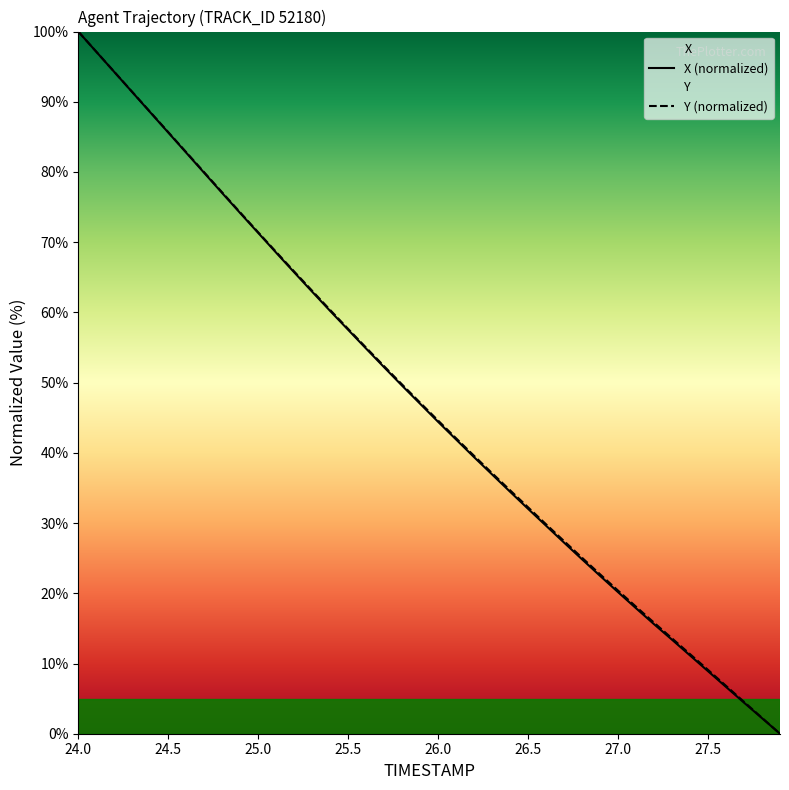

How many data points does each series have?

40